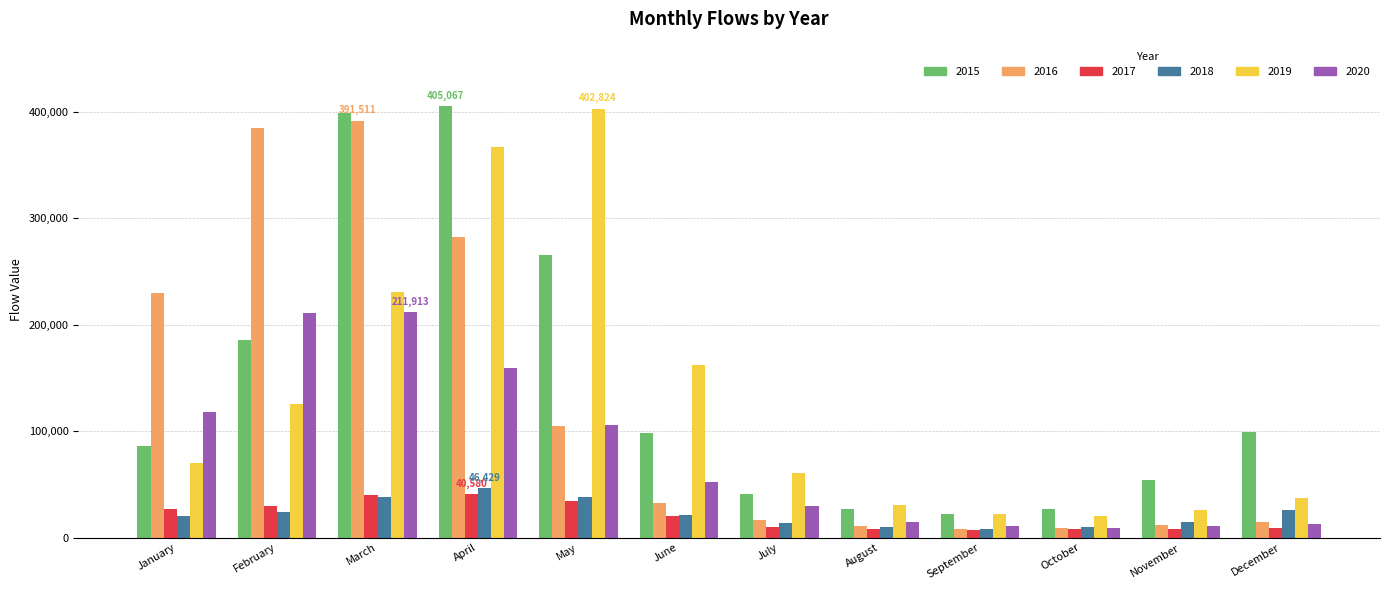

How many series are shown in this chart?

6